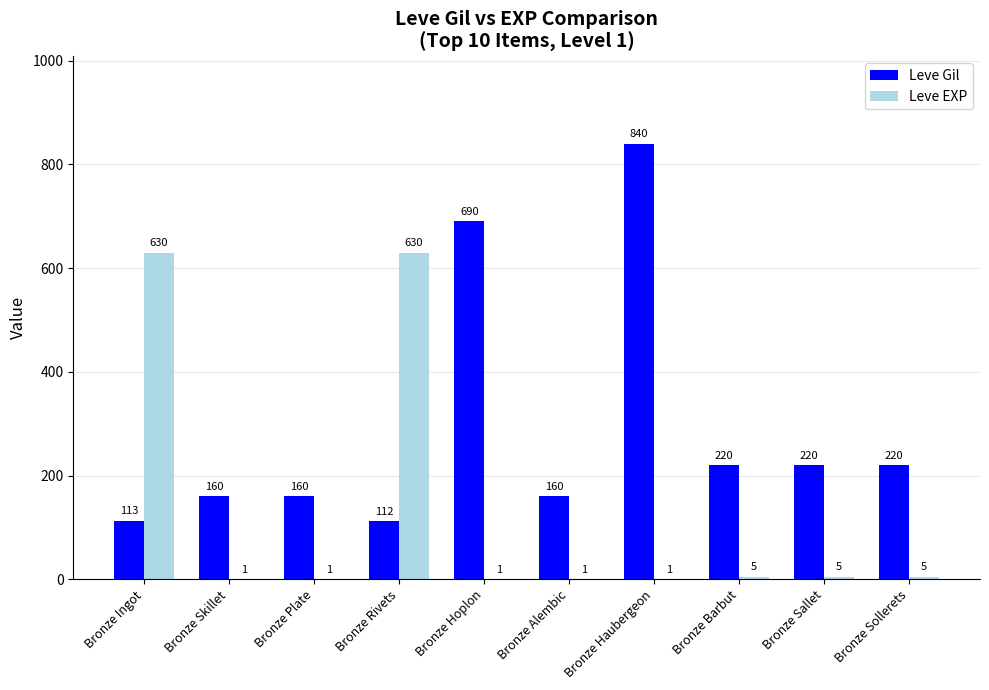

The Leve Gil series shows 45 at Bronze Ingot. True or false?

False